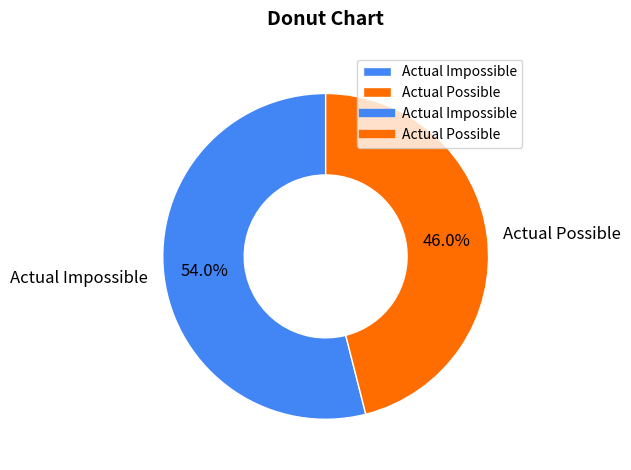

What is the ratio of the value at Actual Impossible to the value at Actual Possible?

1.2